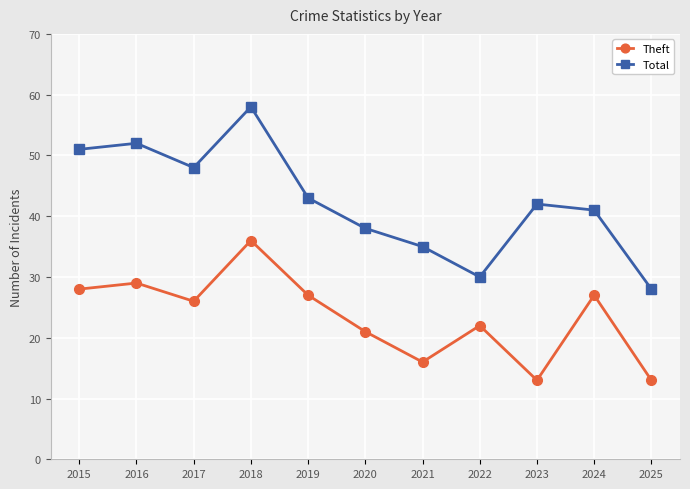

Which series has the widest spread of values?

Total